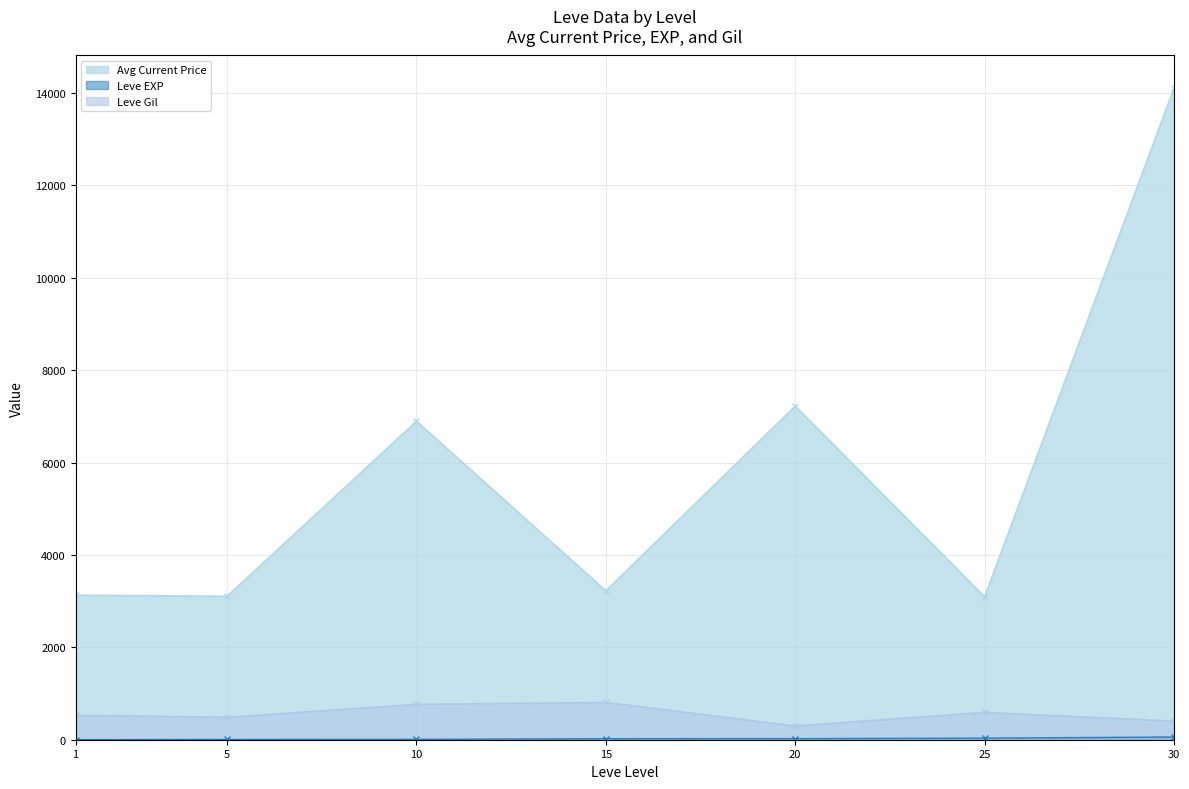

True or false: Leve EXP has more than 2 points higher than both neighbors.

True